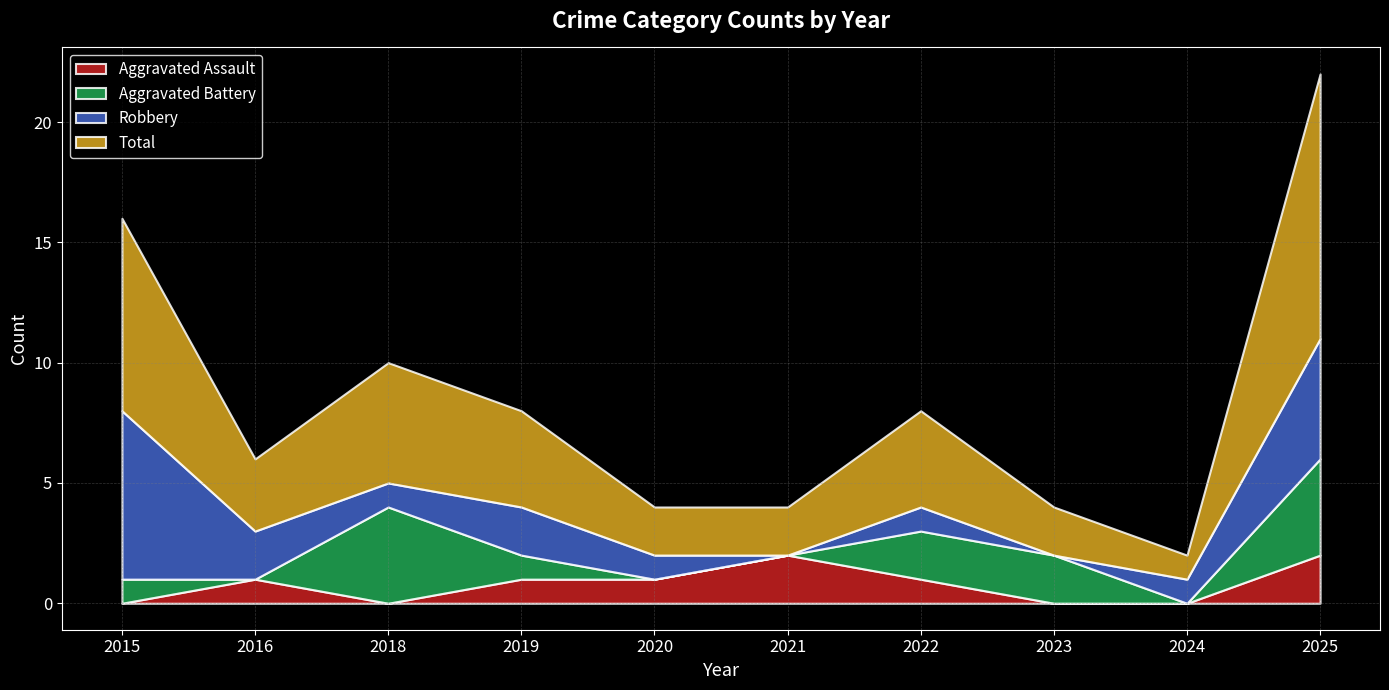

True or false: Robbery and Aggravated Battery intersect in this chart.

True